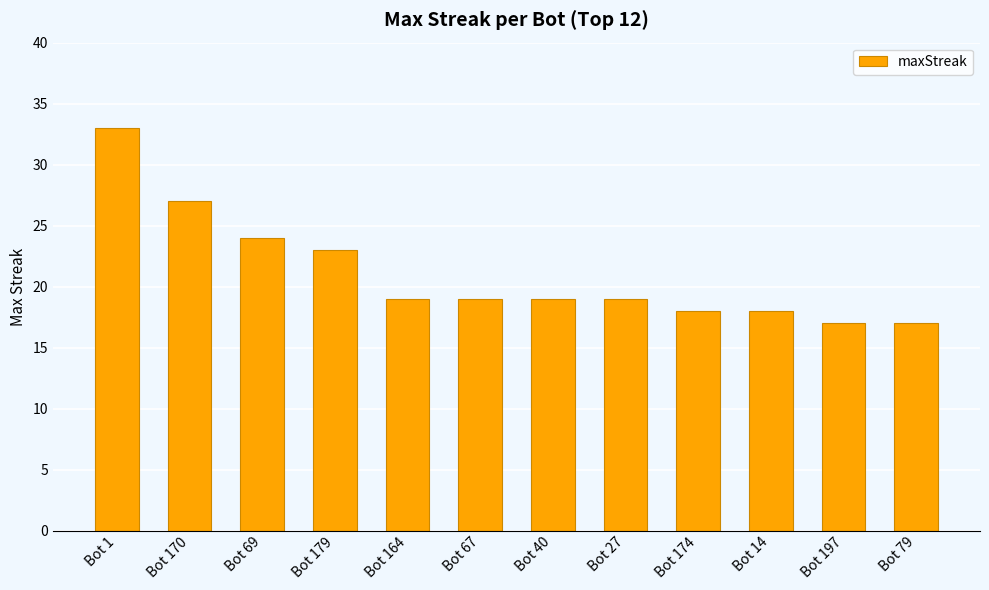

Does the chart contain any negative values?

No